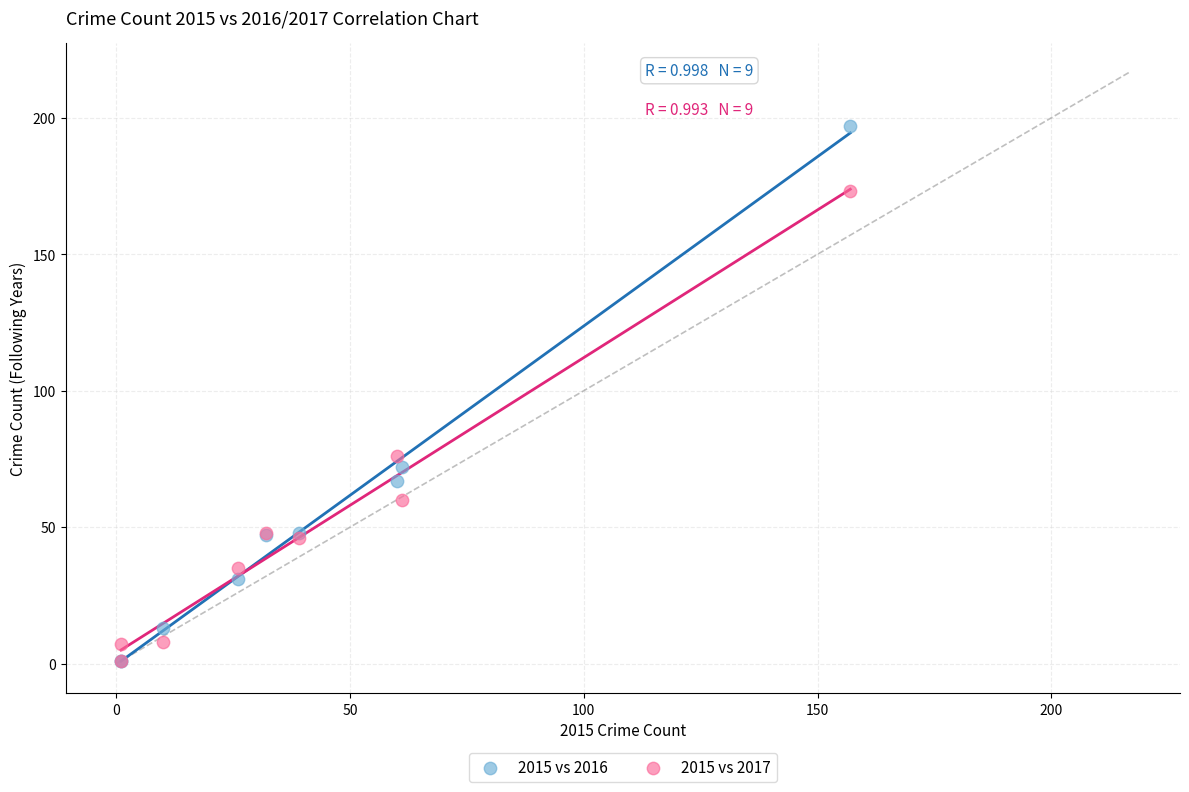

Across all series, what Y value is closest to 99?

76